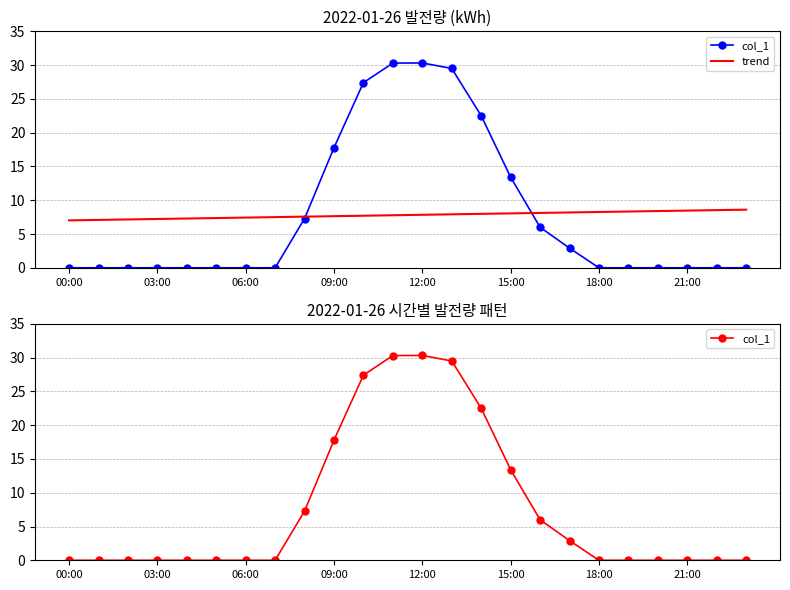

True or false: trend has more than 1 points higher than both neighbors.

False